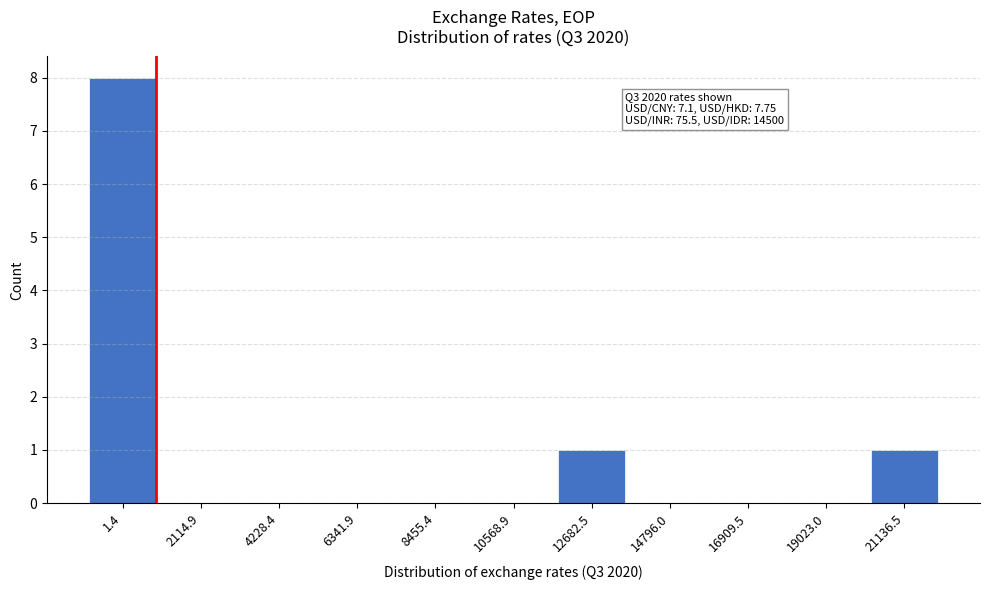

Reading right to left, extract all data points from this chart.

21136.5=1	19023.0=0	16909.5=0	14796.0=0	12682.5=1	10568.9=0	8455.4=0	6341.9=0	4228.4=0	2114.9=0	1.4=8